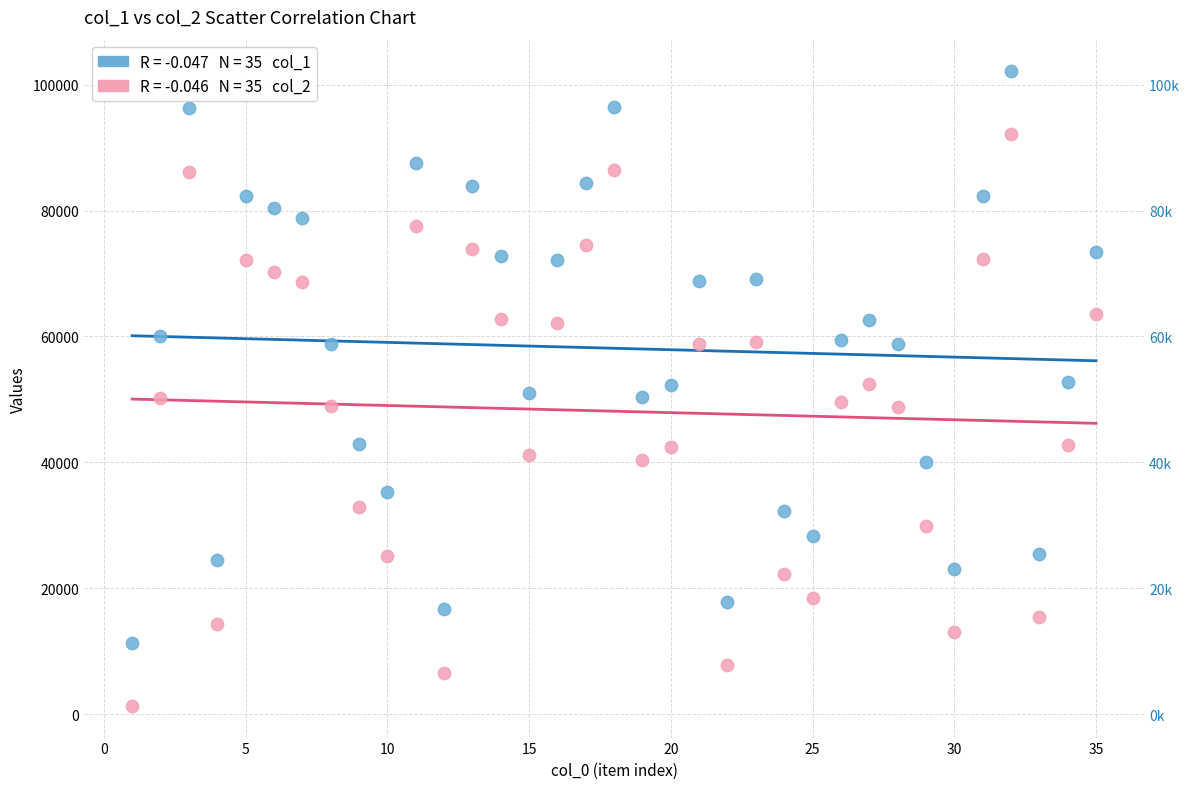

How many data points are displayed?

70